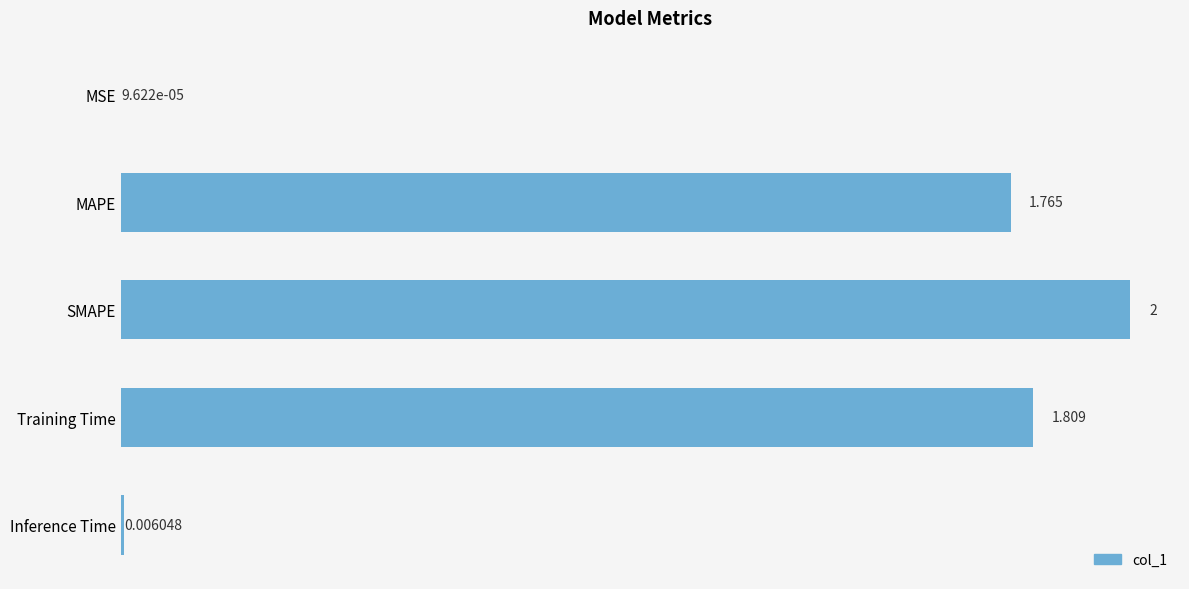

Which label corresponds to the largest value in the chart?

SMAPE